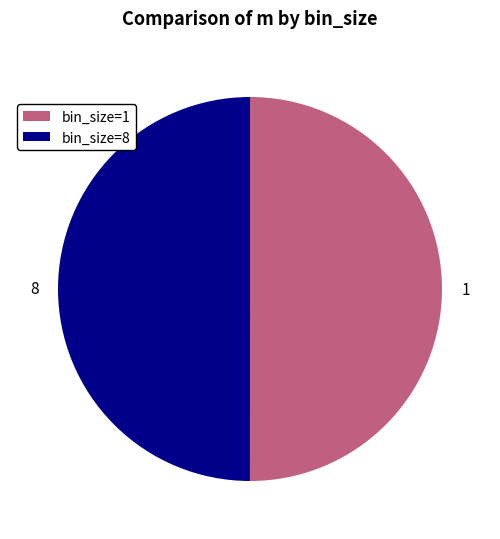

Is the sum of 8 and 1 greater than half?

Yes